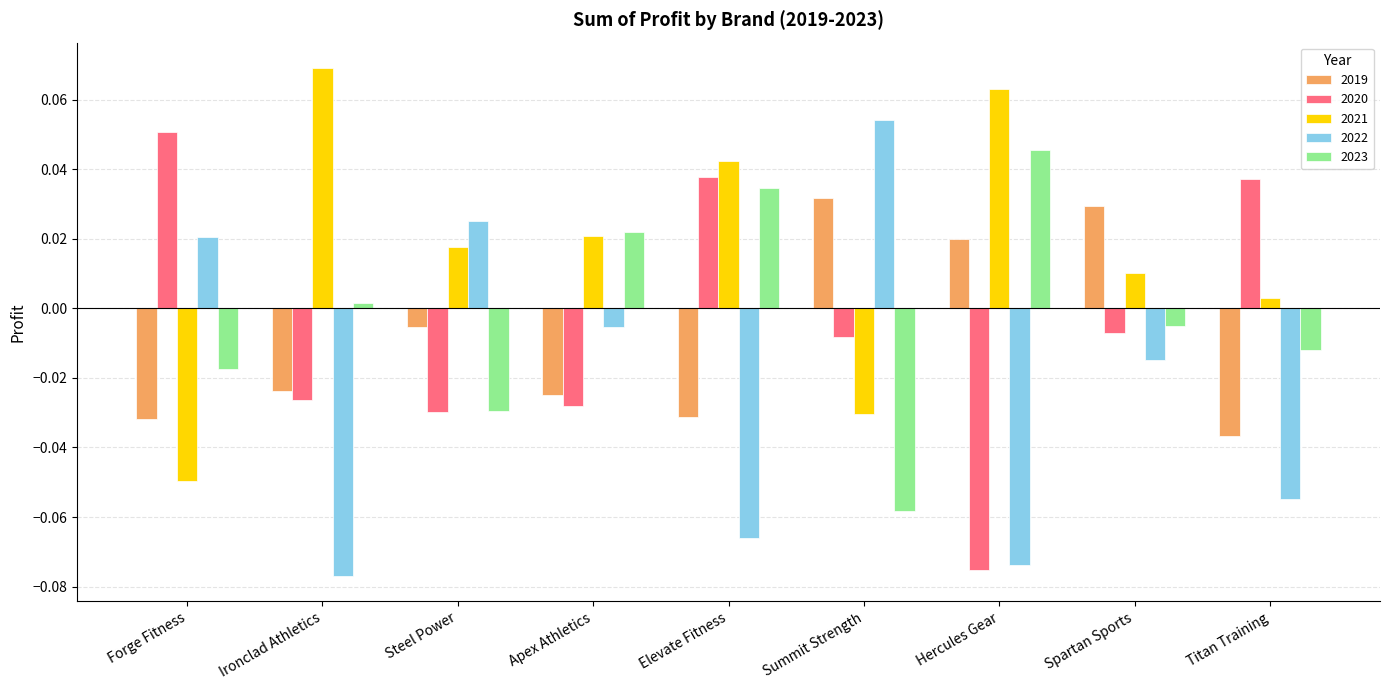

What are all the series names shown in the legend?

2019, 2020, 2021, 2022, 2023